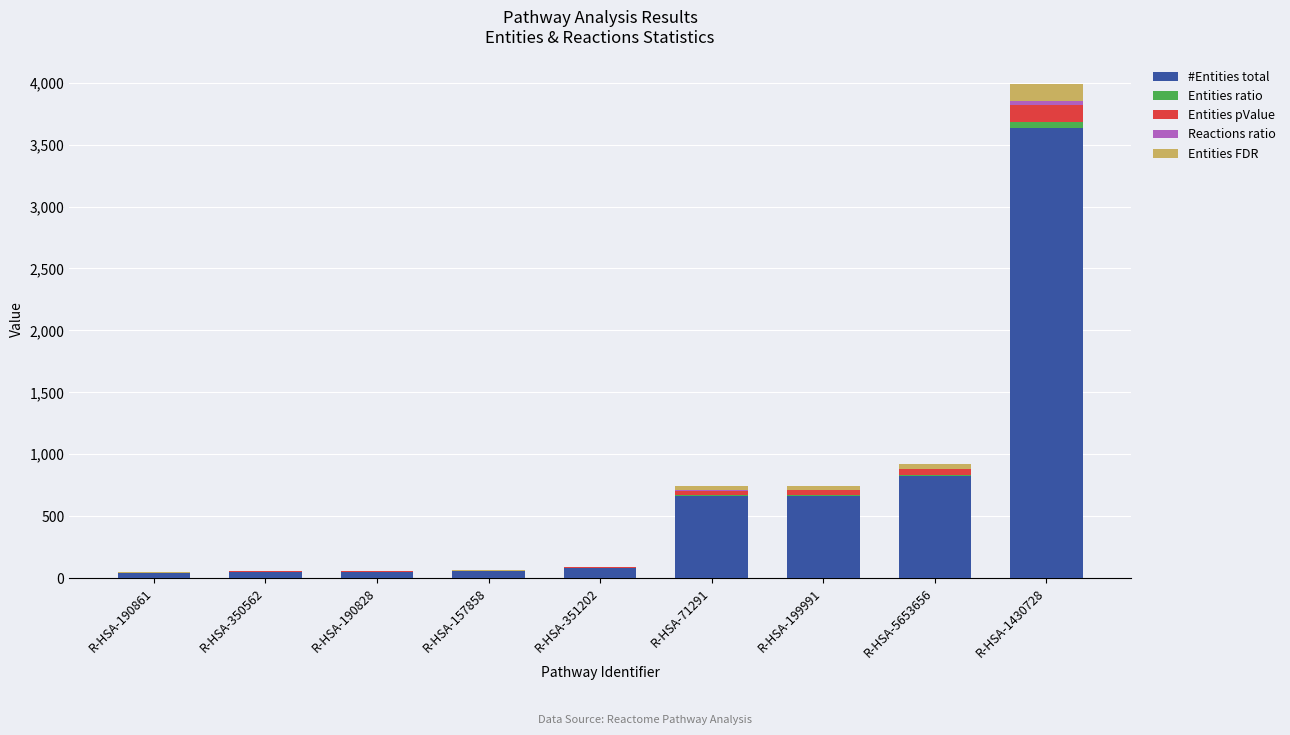

What is the sum of all #Entities total values?

6063.0